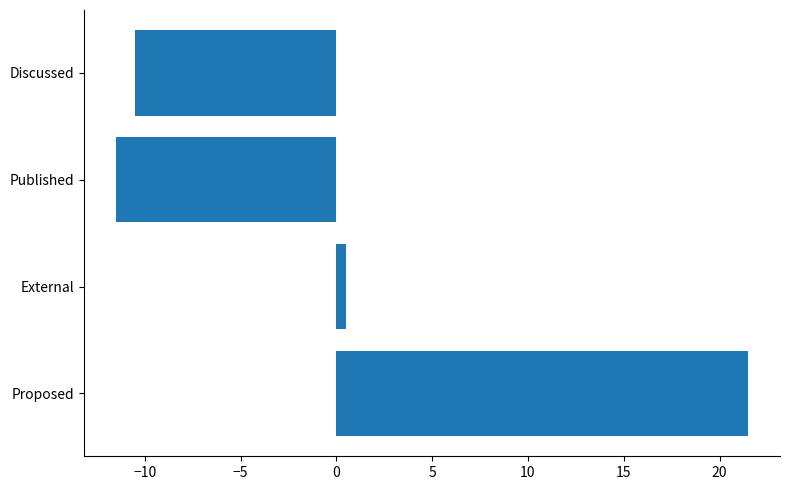

How many values are below zero?

2